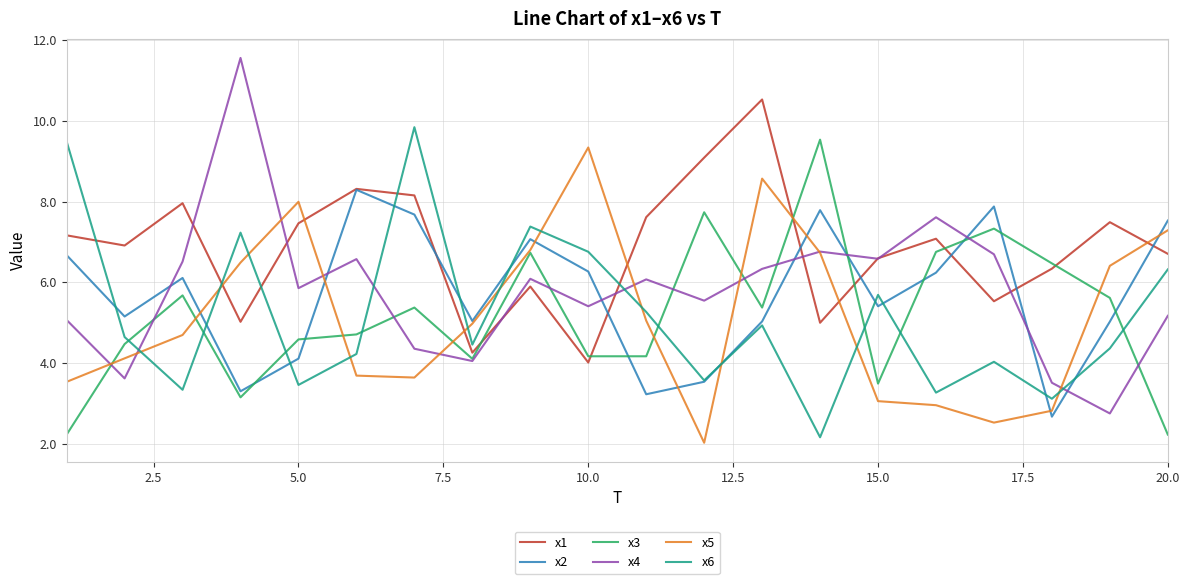

Which series has the largest total across all categories?

x1